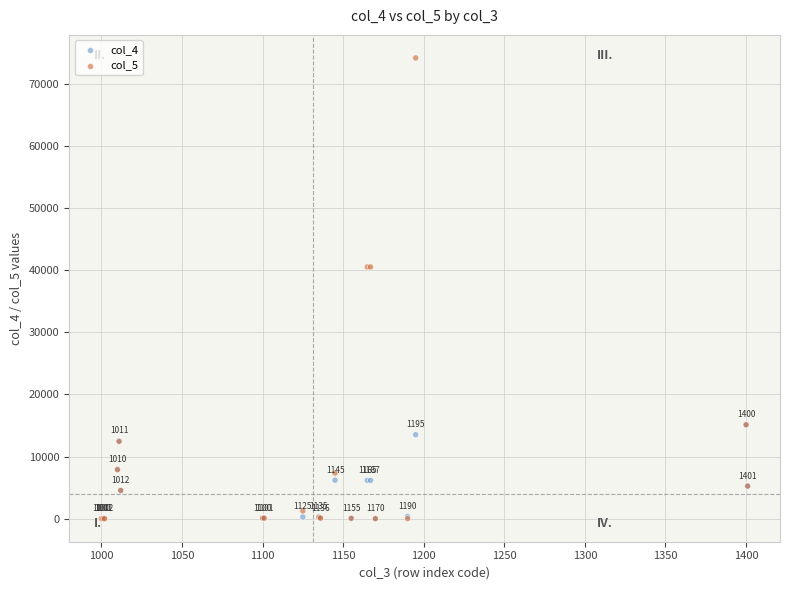

In the col_5 series, what Y value is closest to 37079?

40516